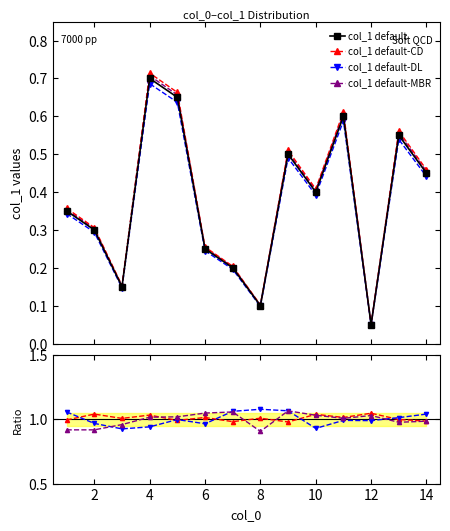

How many values in the col_1 default-CD series are below 1?

6